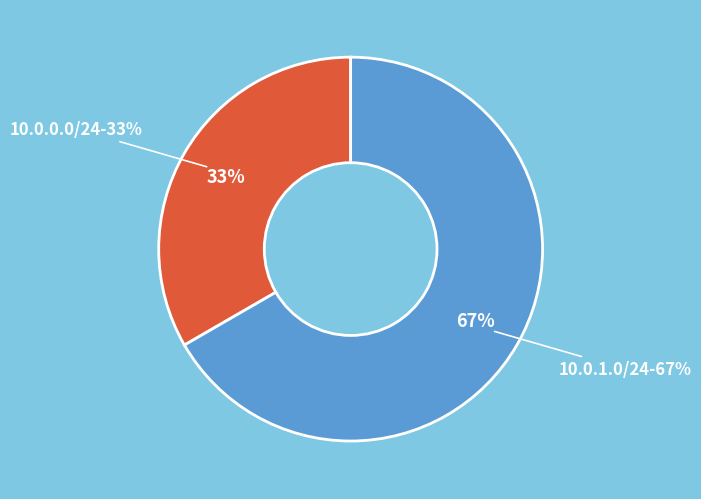

What is the largest slice in the pie chart?

10.0.1.0/24